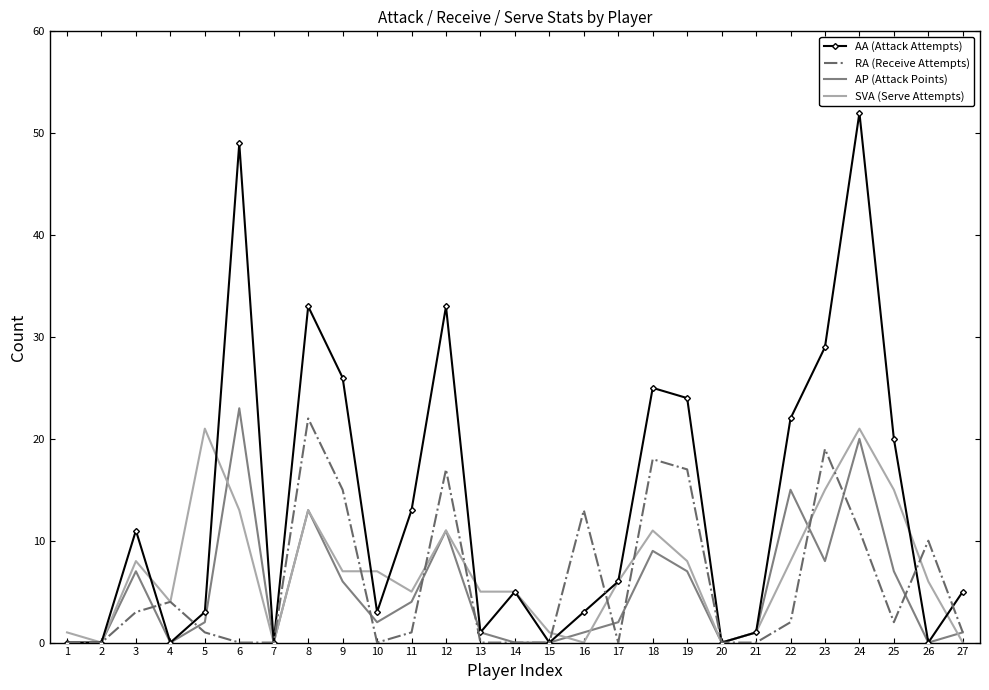

Reading left to right, what are all the values shown in this chart?

AA (Attack Attempts): 1=0	2=0	3=11	4=0	5=3	6=49	7=0	8=33	9=26	10=3	11=13	12=33	13=1	14=5	15=0	16=3	17=6	18=25	19=24	20=0	21=1	22=22	23=29	24=52	25=20	26=0	27=5
RA (Receive Attempts): 1=0	2=0	3=3	4=4	5=1	6=0	7=0	8=22	9=15	10=0	11=1	12=17	13=0	14=0	15=0	16=13	17=0	18=18	19=17	20=0	21=0	22=2	23=19	24=11	25=2	26=10	27=1
AP (Attack Points): 1=0	2=0	3=7	4=0	5=2	6=23	7=0	8=13	9=6	10=2	11=4	12=11	13=1	14=0	15=0	16=1	17=2	18=9	19=7	20=0	21=1	22=15	23=8	24=20	25=7	26=0	27=1
SVA (Serve Attempts): 1=1	2=0	3=8	4=4	5=21	6=13	7=0	8=13	9=7	10=7	11=5	12=11	13=5	14=5	15=1	16=0	17=6	18=11	19=8	20=0	21=1	22=8	23=15	24=21	25=15	26=6	27=0